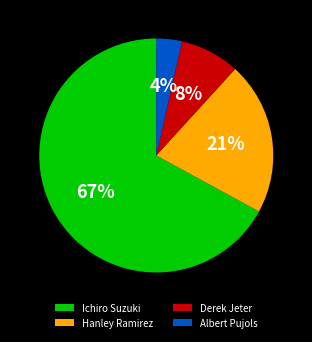

Does any single category account for the majority?

Yes